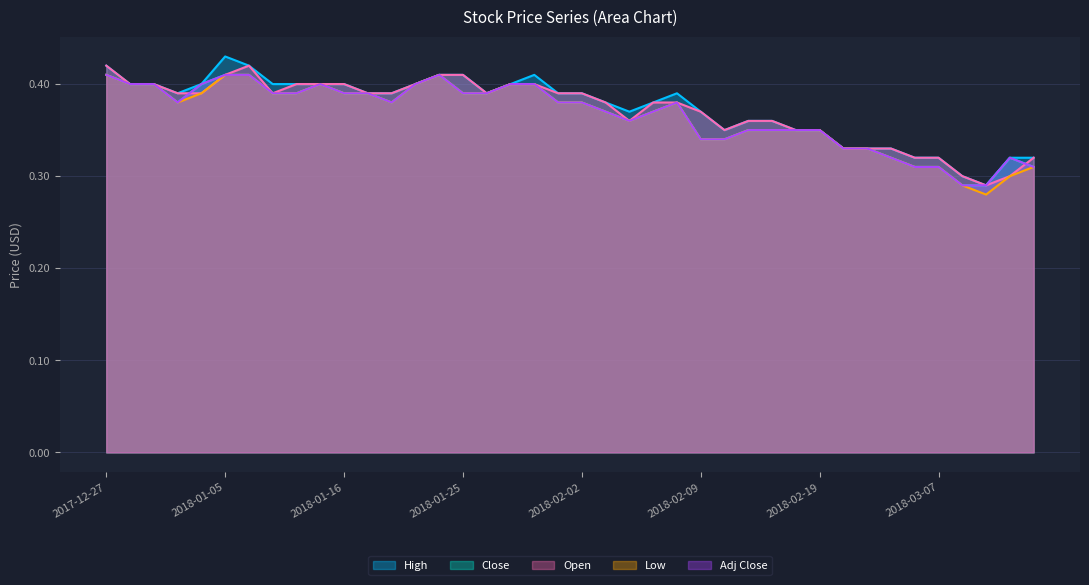

Rank the categories by Adj Close value from highest to lowest.

2017-12-27, 2018-01-05, 2018-01-08, 2018-01-24, 2017-12-28, 2017-12-29, 2018-01-04, 2018-01-15, 2018-01-23, 2018-01-29, 2018-01-30, 2018-01-10, 2018-01-12, 2018-01-16, 2018-01-17, 2018-01-25, 2018-01-26, 2018-01-03, 2018-01-19, 2018-02-01, 2018-02-02, 2018-02-08, 2018-02-05, 2018-02-07, 2018-02-06, 2018-02-14, 2018-02-15, 2018-02-16, 2018-02-19, 2018-02-09, 2018-02-12, 2018-02-26, 2018-02-27, 2018-03-02, 2018-03-12, 2018-03-06, 2018-03-07, 2018-03-13, 2018-03-08, 2018-03-09